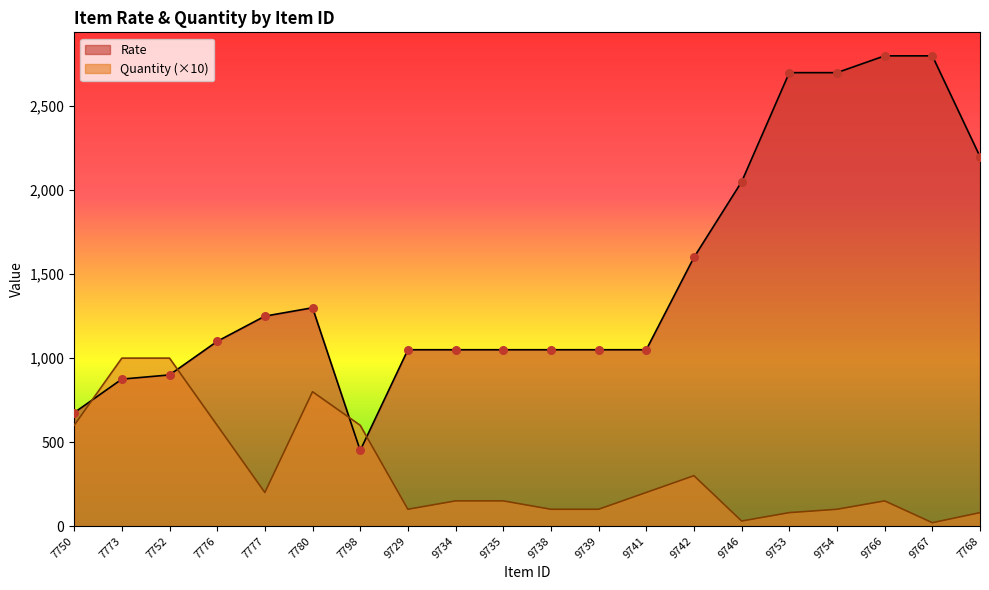

Which series contains the lowest Y value?

Quantity